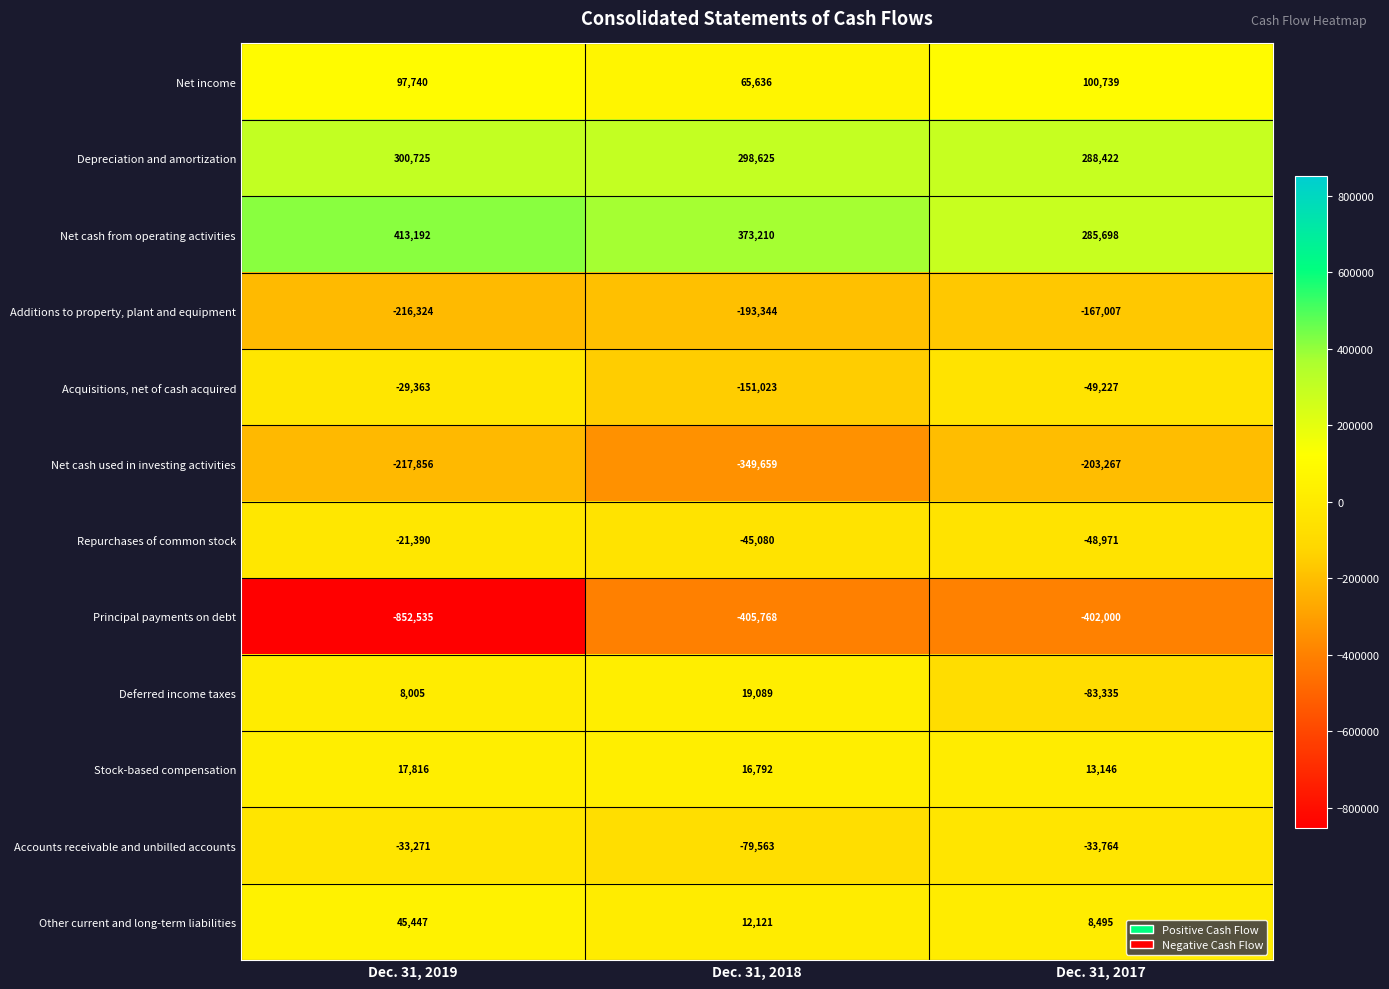

Which series has the largest total across all categories?

Net cash from operating activities